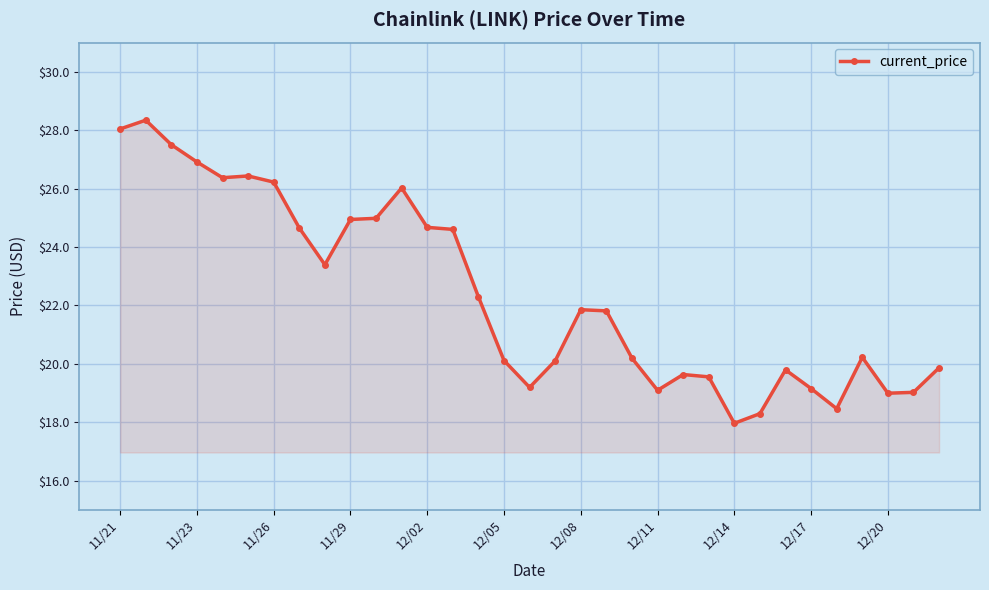

True or false: there are more than 1 points higher than both neighbors.

True